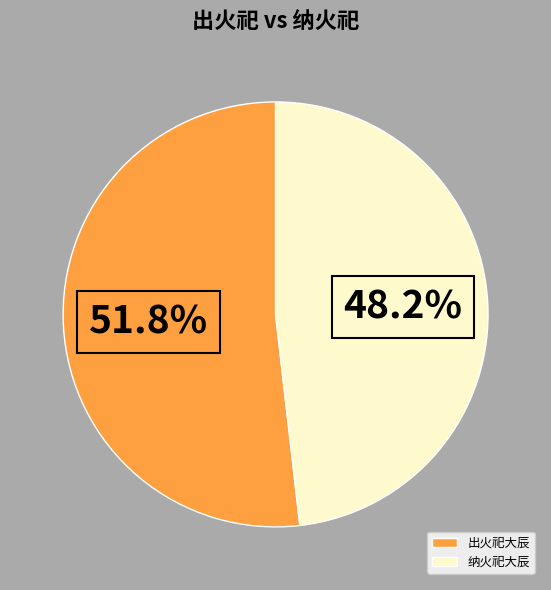

Between 出火祀大辰 and 纳火祀大辰, which is larger?

出火祀大辰